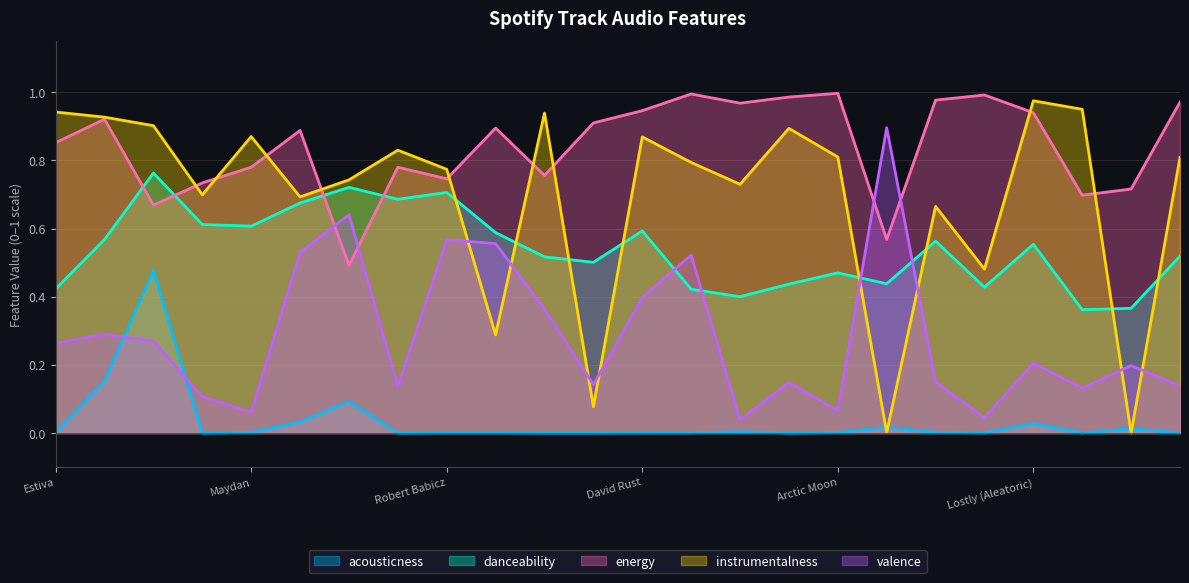

True or false: acousticness and danceability intersect in this chart.

False